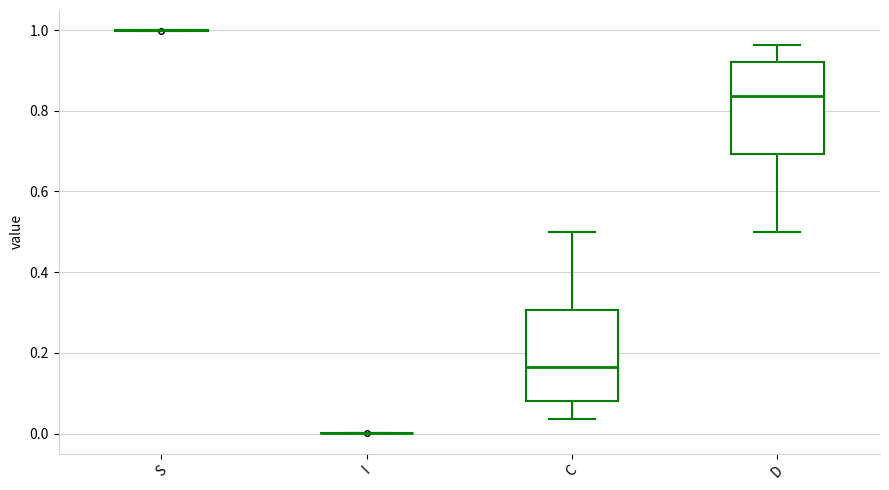

Where does the lower whisker of the box for C end on the y-axis? The values are not printed on the chart, so give them approximately, as read against the axis.

0.04